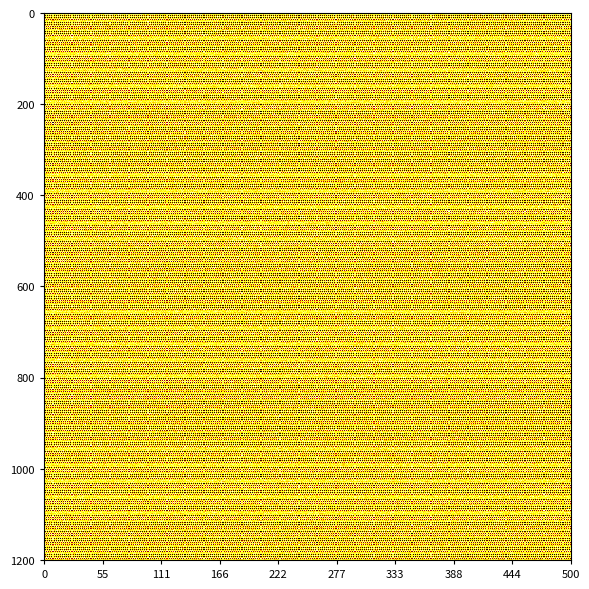

What is the smallest value displayed?

434.4